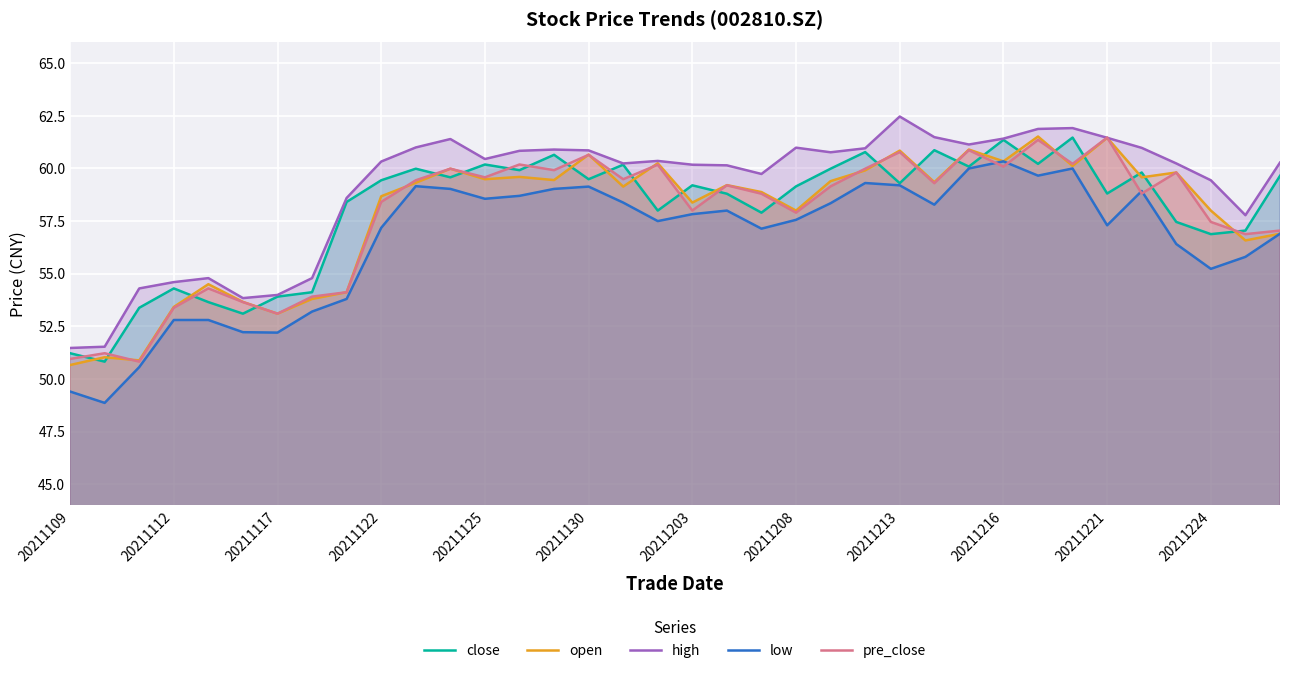

What is the approximate value of open at 22?

59.4